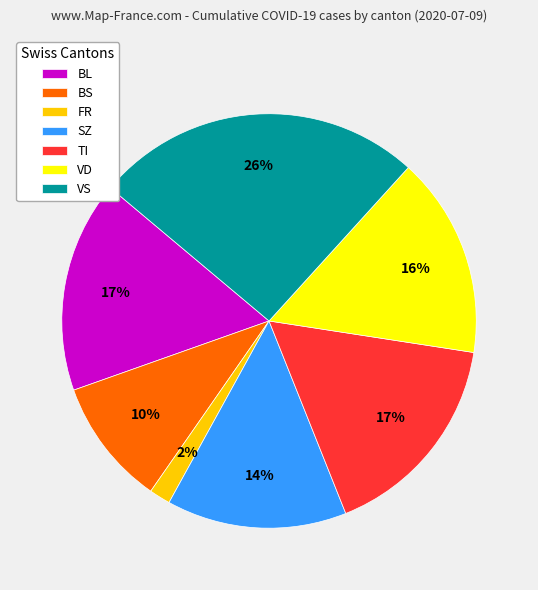

Is there a majority slice in this chart?

No